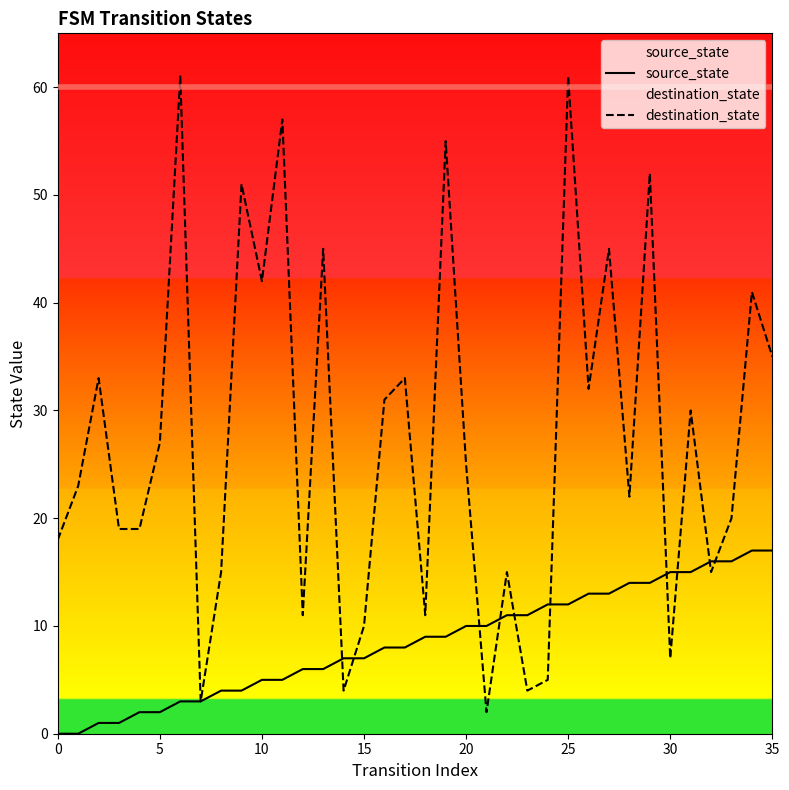

Which series has the widest spread of values?

destination_state